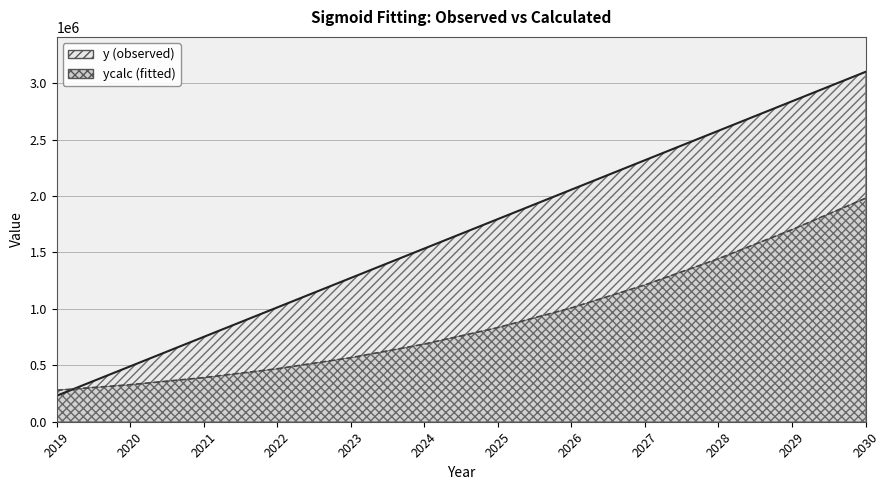

Reading left to right, what are all the values shown in this chart?

y: 230000.0	490909.1	751818.2	1012727.3	1273636.4	1534545.5	1795454.5	2056363.6	2317272.7	2578181.8	2839090.9	3100000.0
ycalc: 278783.7	328267.5	390901.6	469595.5	567551.2	688080.9	834293.6	1008633.9	1212295.4	1444589.7	1702427.8	1980113.8